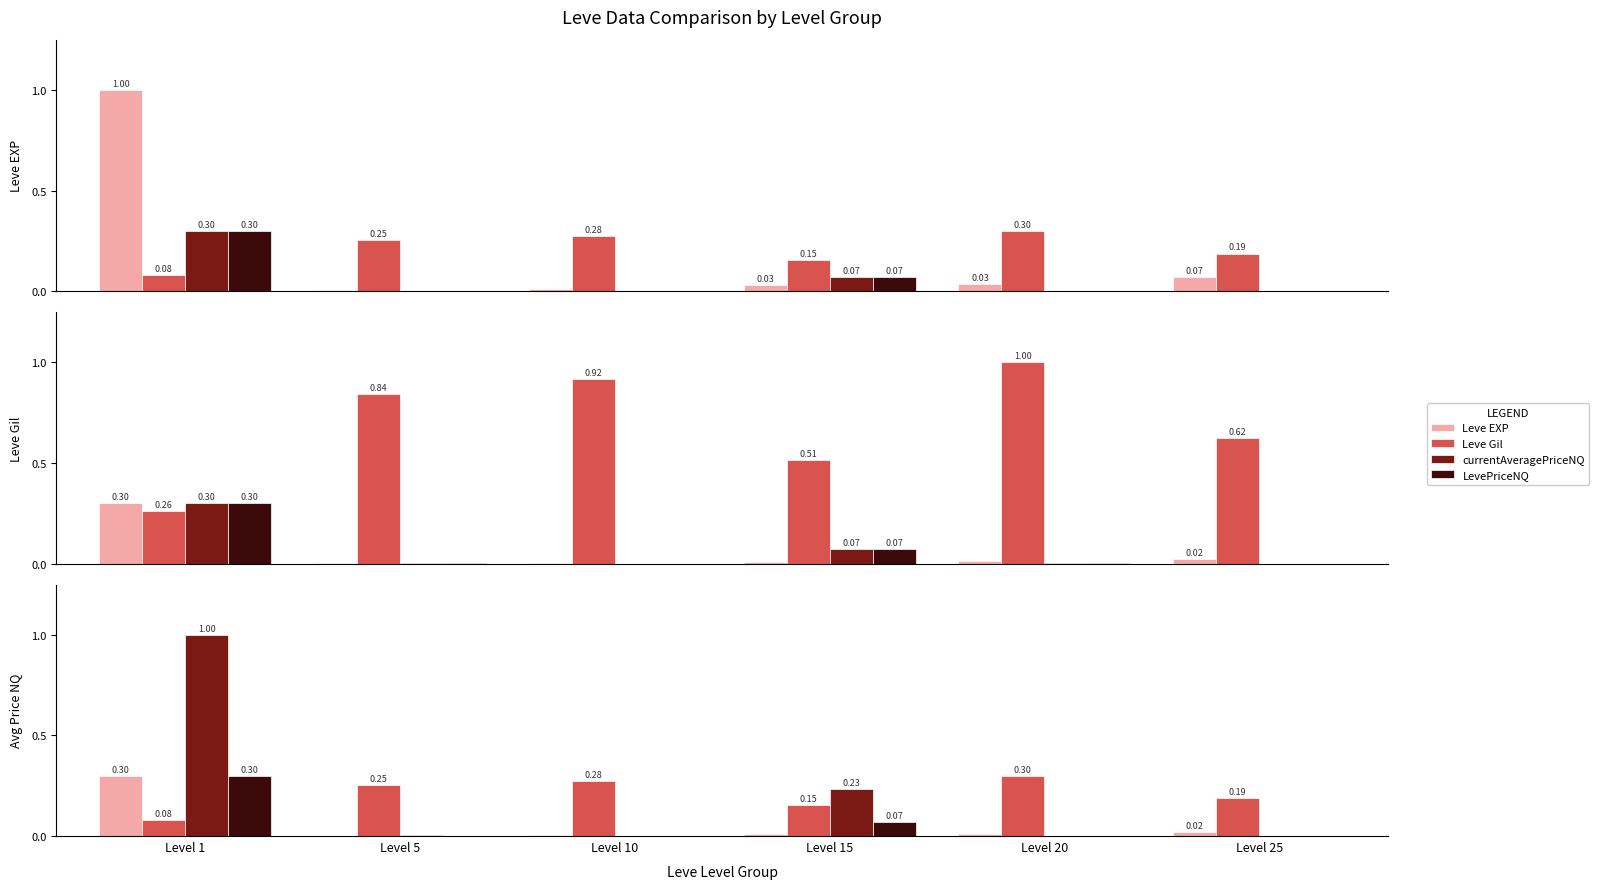

What is the value of the LevePriceNQ bar at the 1st from the left?

0.3